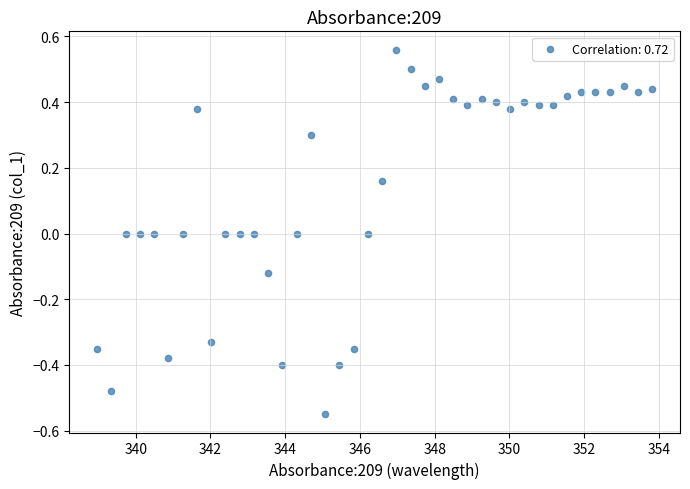

What is the range of X values (max minus min)?

14.9